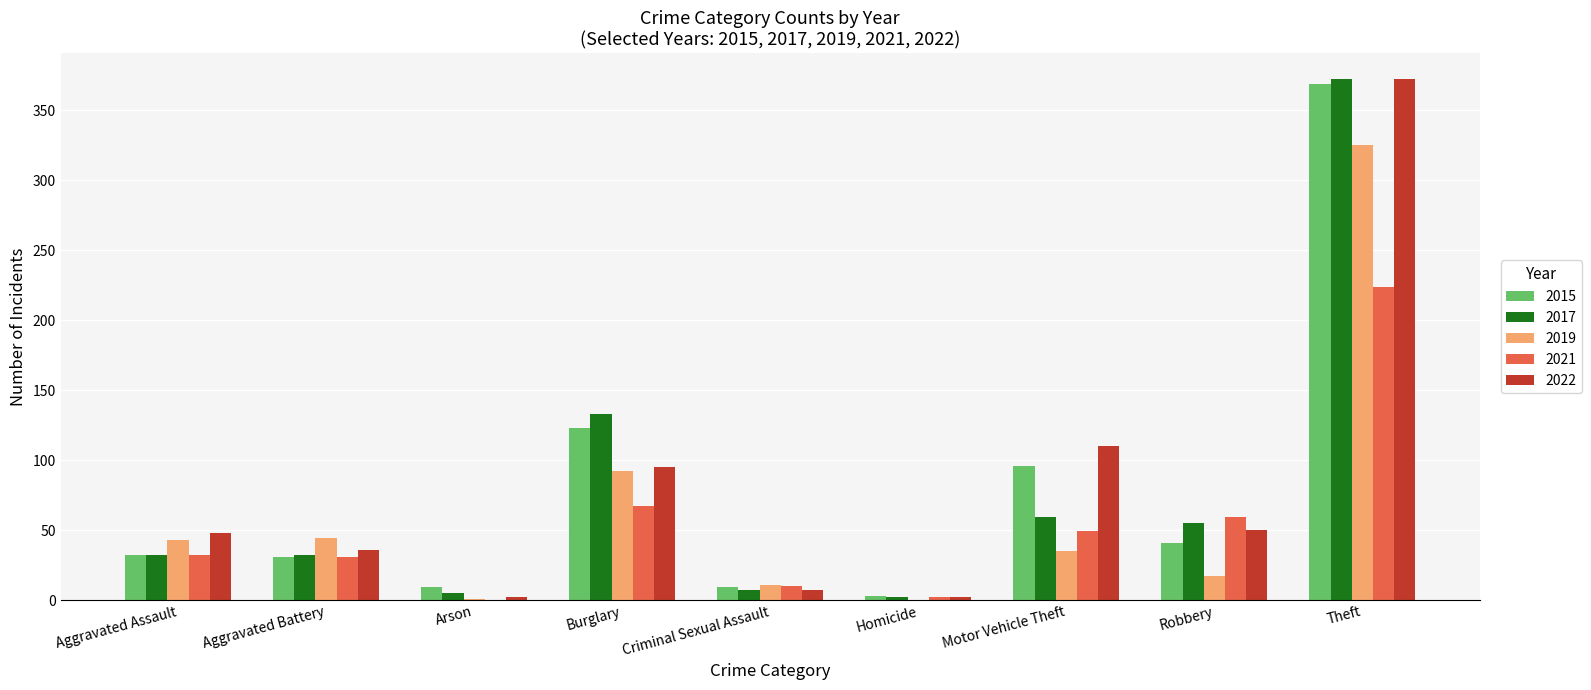

How many groups of bars are there?

9